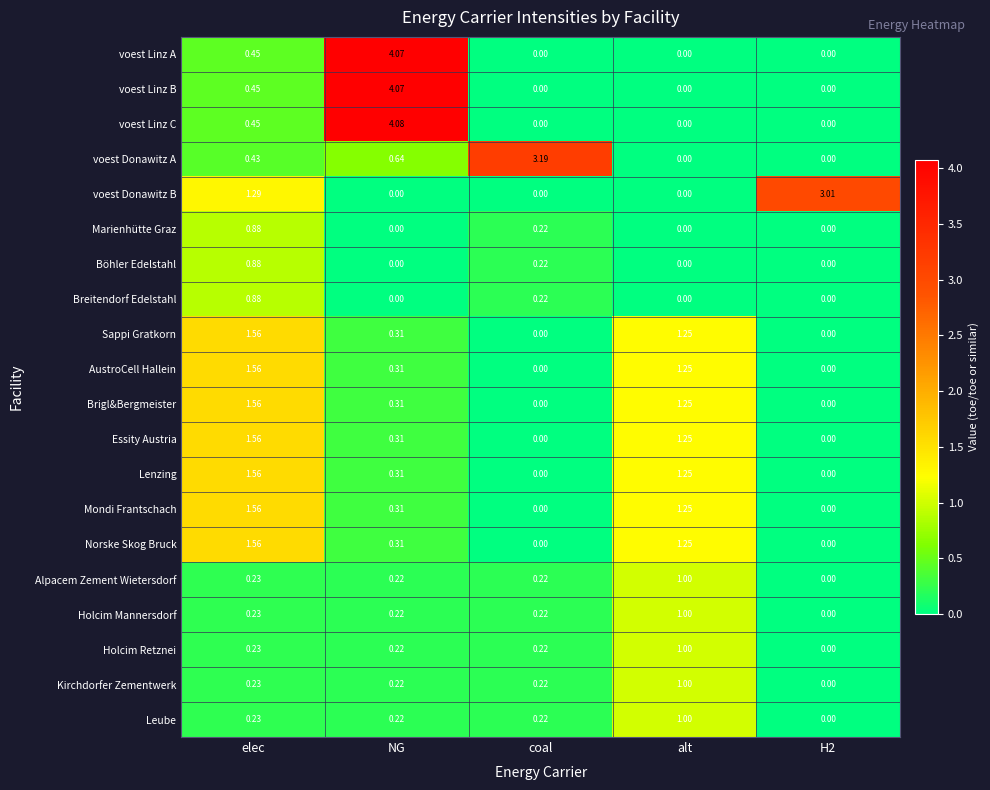

At which category is the sum across all series the highest?

elec